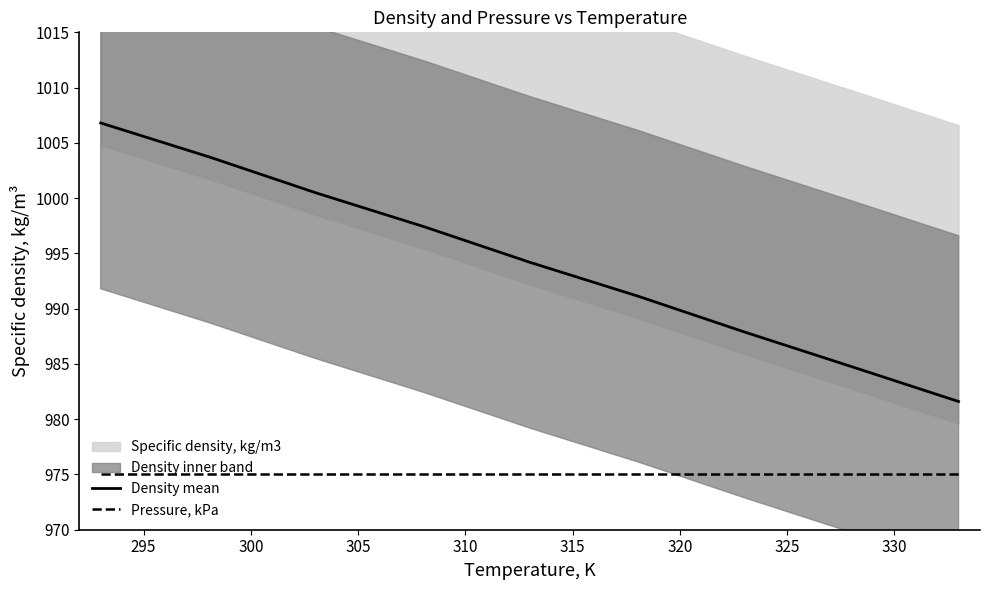

True or false: Density mean and Pressure, kPa intersect in this chart.

False